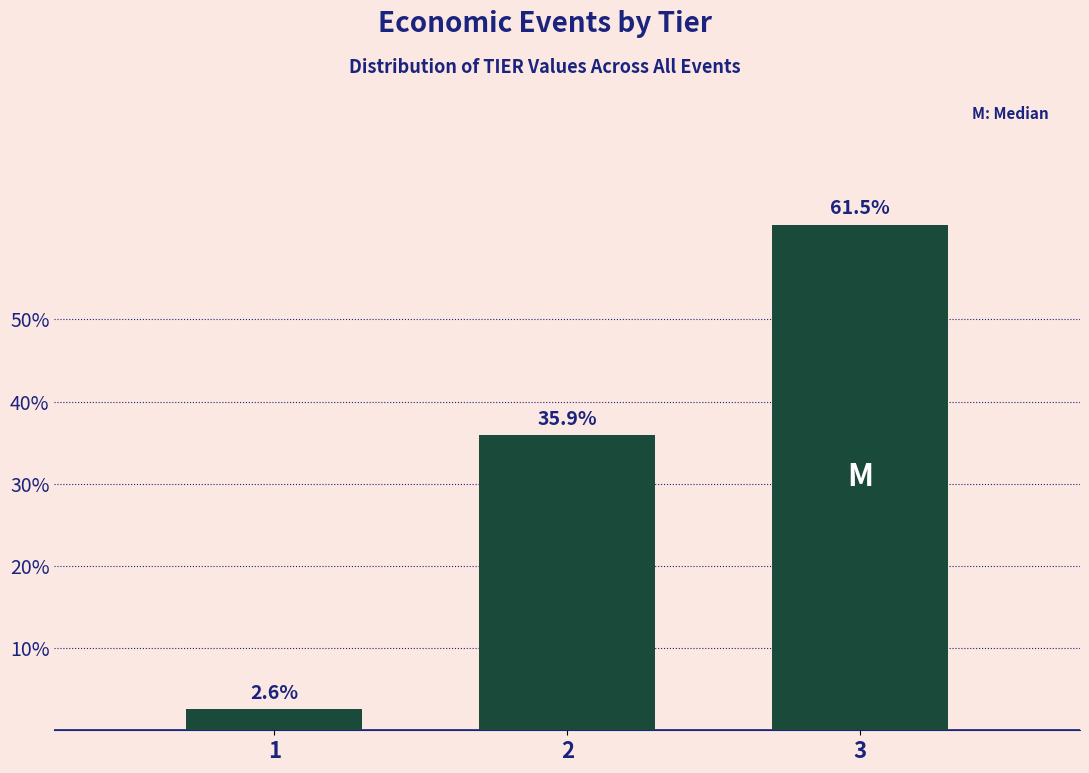

Reading right to left, list all the values displayed in this chart.

61.5	35.9	2.6